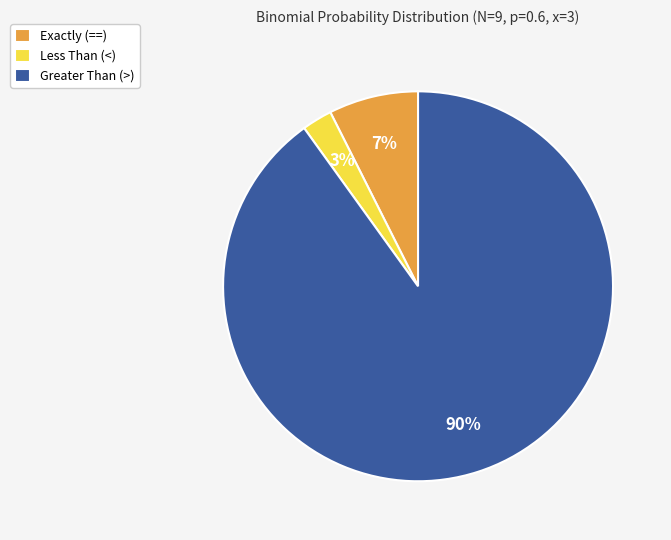

To the nearest percent, what portion does Exactly (==) represent?

7%